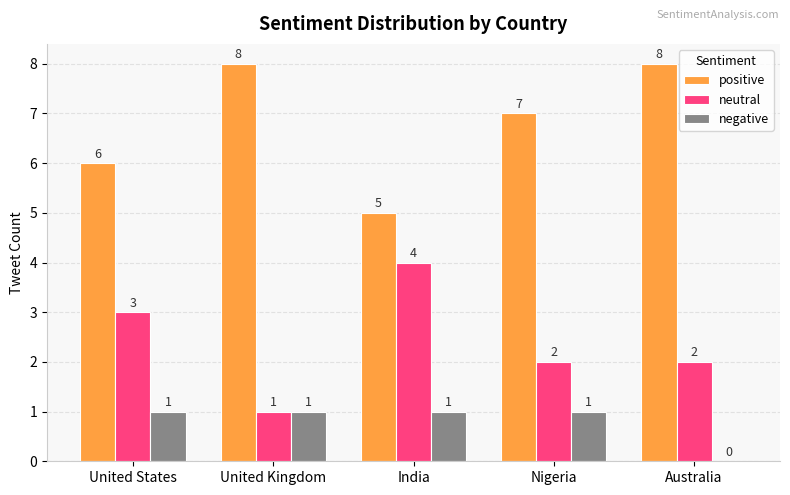

What are all the series names shown in the legend?

positive, neutral, negative